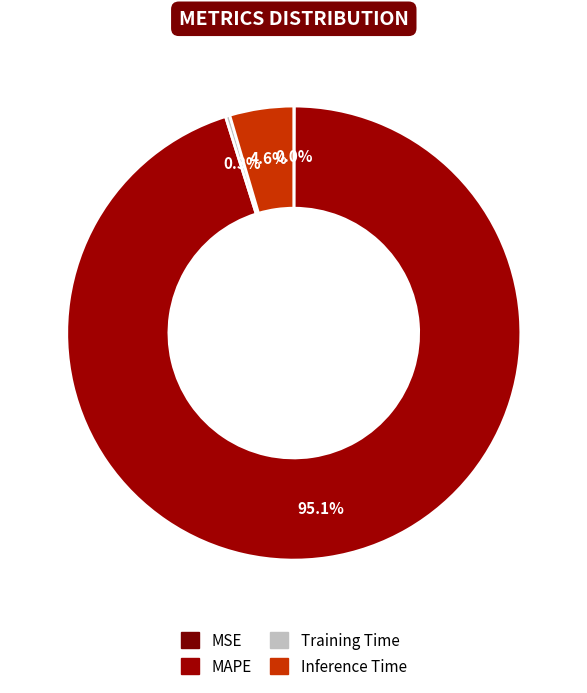

How many segments does this pie chart have?

4